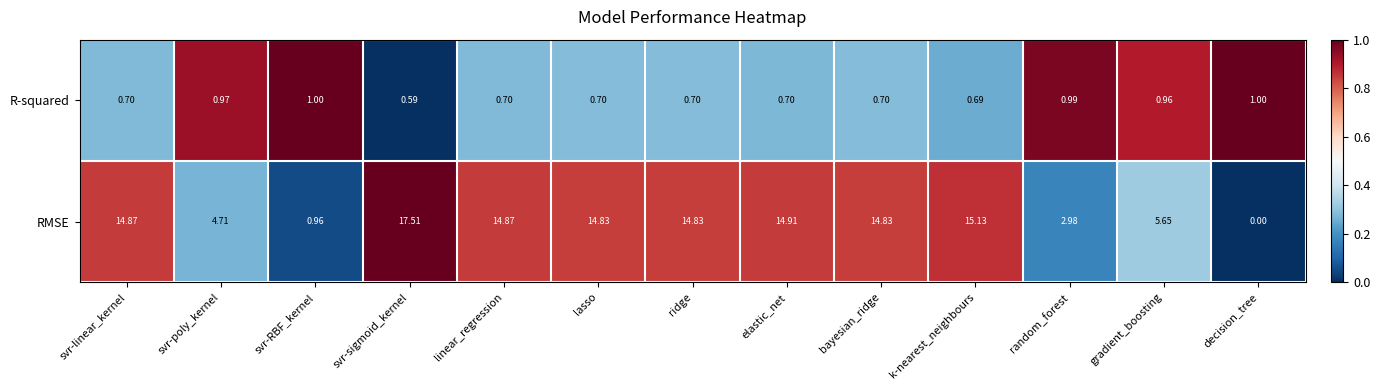

Count the number of data series in this chart.

2